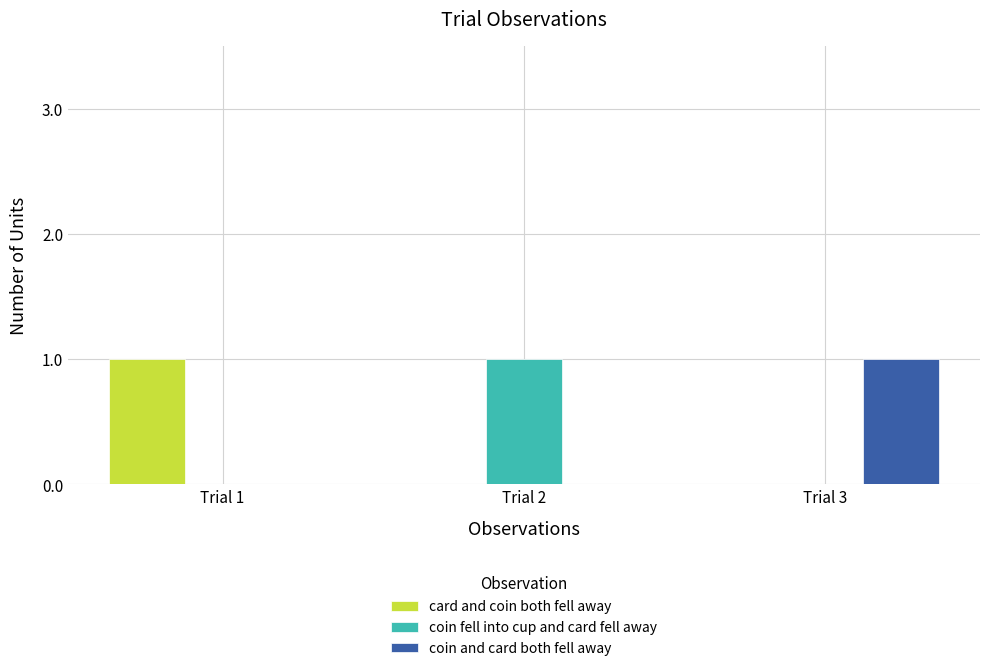

Reading left to right, list all the values displayed in this chart.

card and coin both fell away: Trial 1=1	Trial 2=0	Trial 3=0
coin fell into cup and card fell away: Trial 1=0	Trial 2=1	Trial 3=0
coin and card both fell away: Trial 1=0	Trial 2=0	Trial 3=1